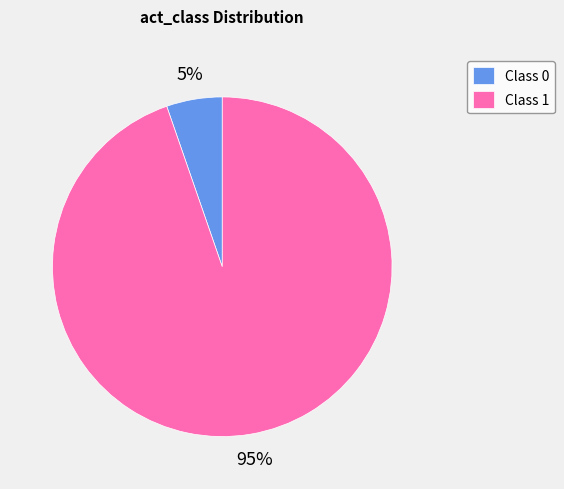

What is the majority slice?

Class 1